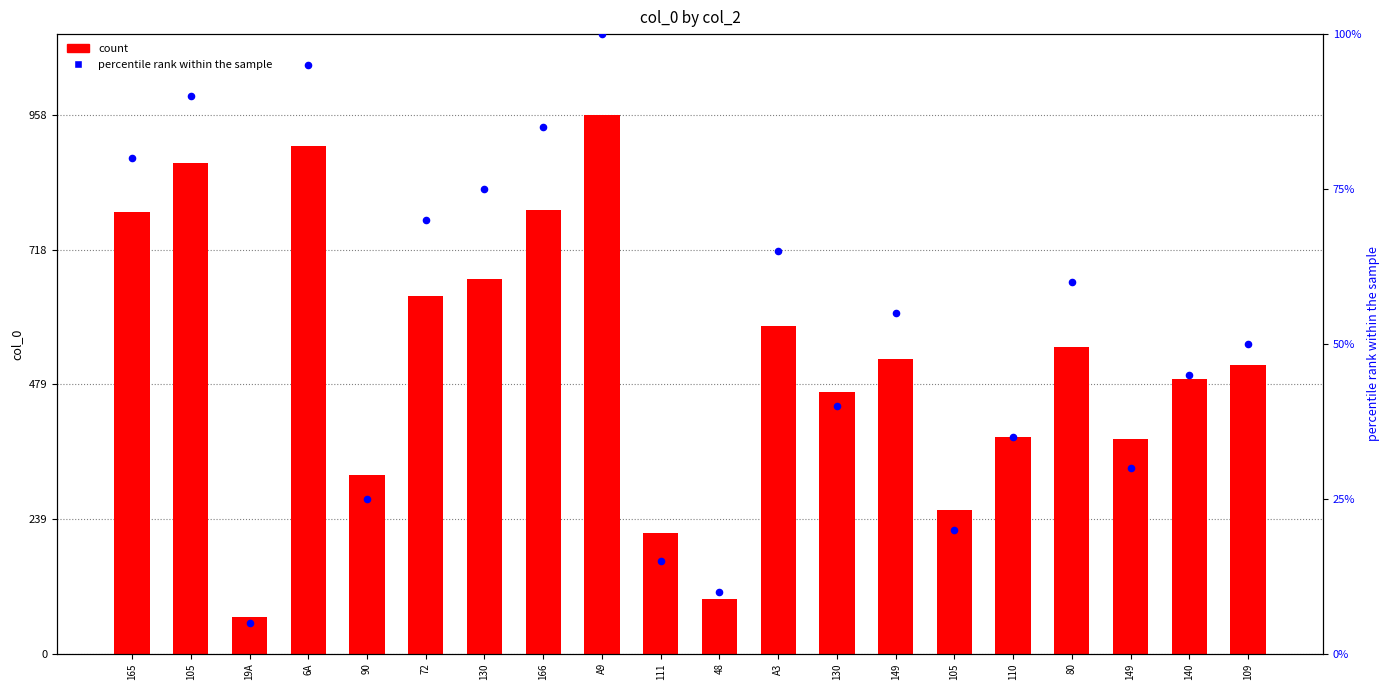

Which series has the largest total across all categories?

col_0 count